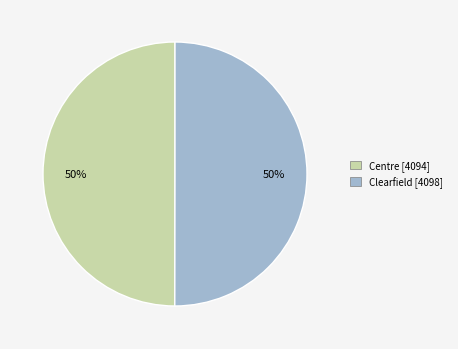

Approximately how many times larger is the value at Centre [4094] compared to Clearfield [4098]?

1.0